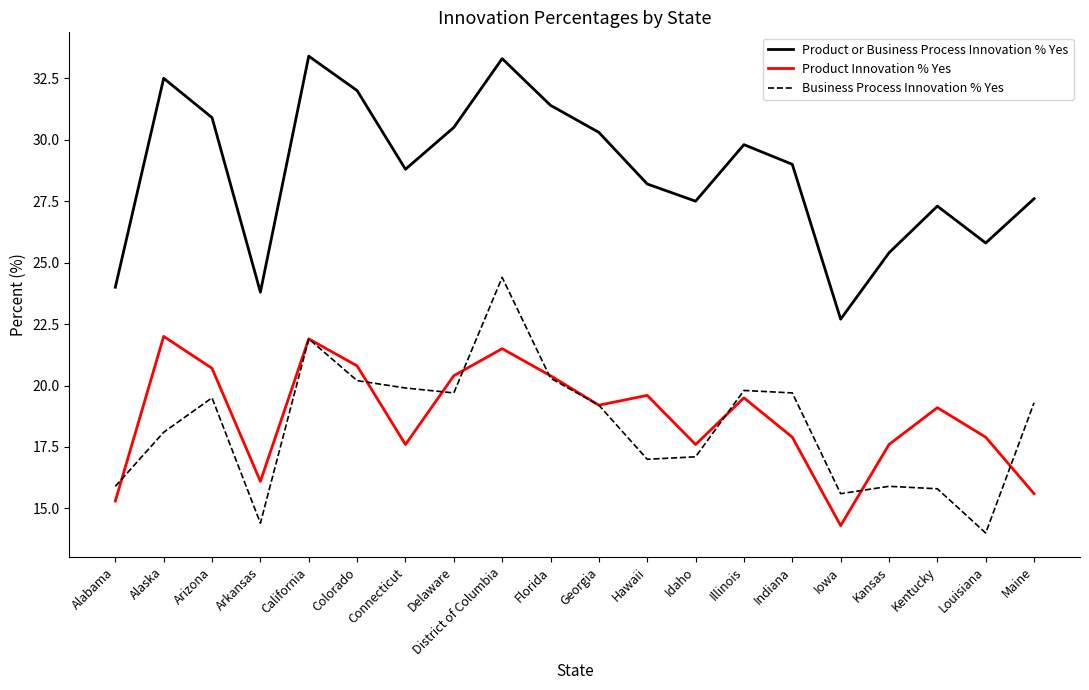

Reading left to right, list all the values displayed in this chart.

Product or Business Process Innovation % Yes: Alabama=24.0	Alaska=32.5	Arizona=30.9	Arkansas=23.8	California=33.4	Colorado=32.0	Connecticut=28.8	Delaware=30.5	District of Columbia=33.3	Florida=31.4	Georgia=30.3	Hawaii=28.2	Idaho=27.5	Illinois=29.8	Indiana=29.0	Iowa=22.7	Kansas=25.4	Kentucky=27.3	Louisiana=25.8	Maine=27.6
Product Innovation % Yes: Alabama=15.3	Alaska=22.0	Arizona=20.7	Arkansas=16.1	California=21.9	Colorado=20.8	Connecticut=17.6	Delaware=20.4	District of Columbia=21.5	Florida=20.4	Georgia=19.2	Hawaii=19.6	Idaho=17.6	Illinois=19.5	Indiana=17.9	Iowa=14.3	Kansas=17.6	Kentucky=19.1	Louisiana=17.9	Maine=15.6
Business Process Innovation % Yes: Alabama=15.9	Alaska=18.1	Arizona=19.5	Arkansas=14.4	California=21.9	Colorado=20.2	Connecticut=19.9	Delaware=19.7	District of Columbia=24.4	Florida=20.3	Georgia=19.2	Hawaii=17.0	Idaho=17.1	Illinois=19.8	Indiana=19.7	Iowa=15.6	Kansas=15.9	Kentucky=15.8	Louisiana=14.0	Maine=19.3